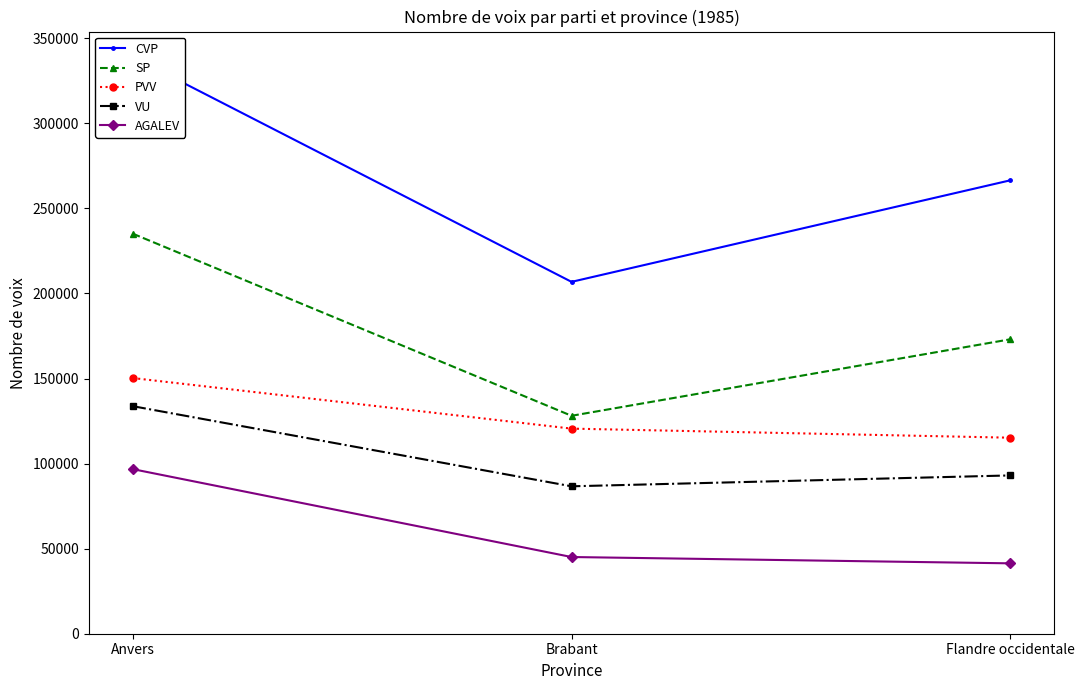

Which series has the largest total across all categories?

CVP